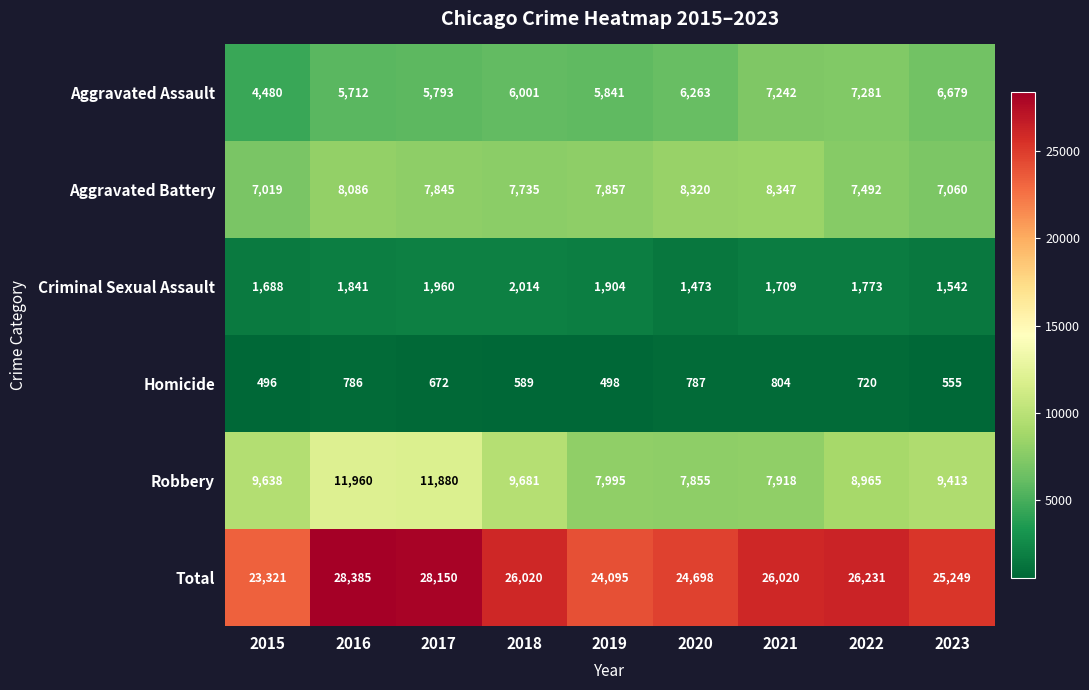

What is the difference between the second highest and minimum values in the Aggravated Assault series?

2762